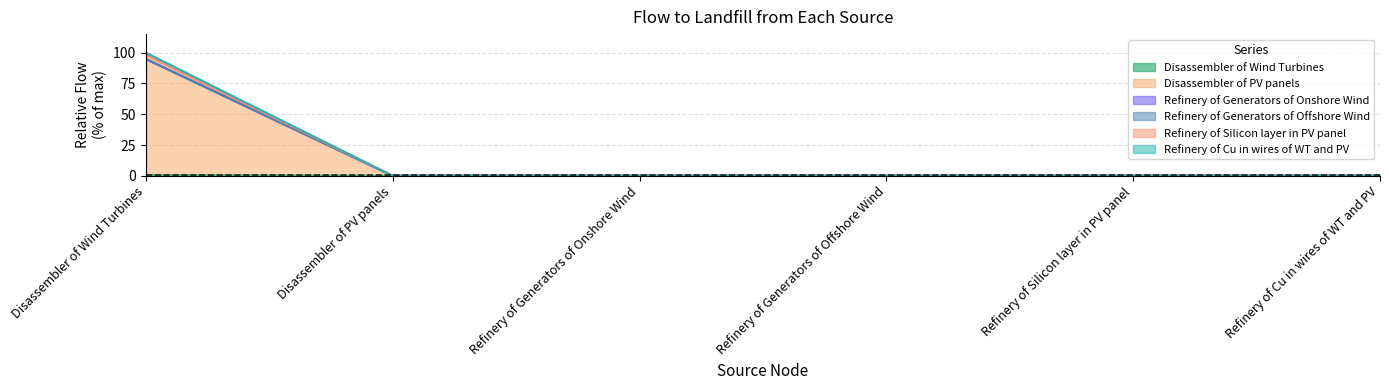

What is the label of the 1st point from the left?

Disassembler of Wind Turbines